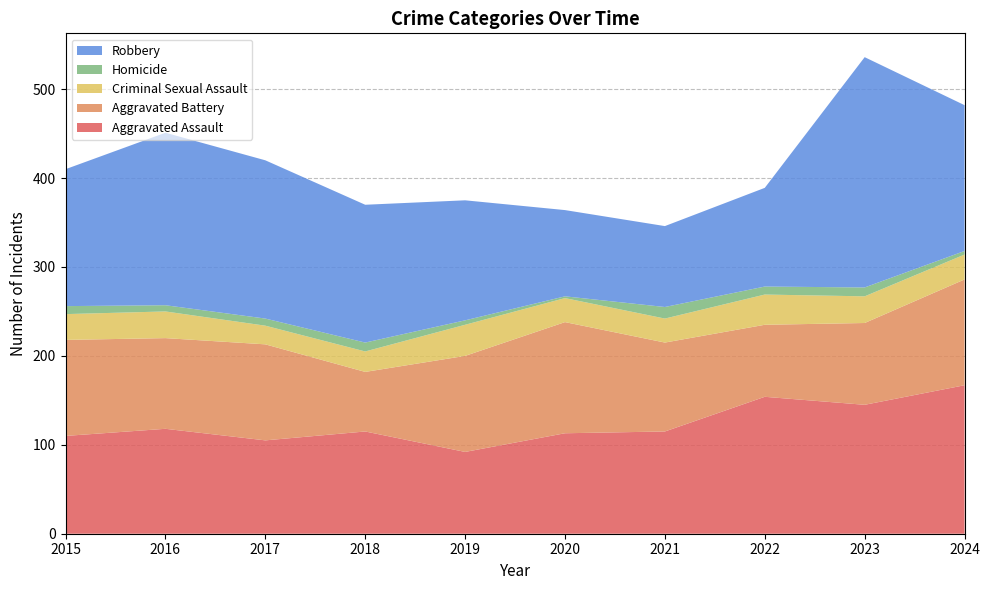

Reading right to left, extract all data points from this chart.

Aggravated Assault: 2024=167	2023=145	2022=154	2021=115	2020=113	2019=92	2018=115	2017=105	2016=118	2015=110
Aggravated Battery: 2024=119	2023=92	2022=81	2021=100	2020=125	2019=108	2018=67	2017=108	2016=102	2015=108
Criminal Sexual Assault: 2024=28	2023=30	2022=34	2021=27	2020=27	2019=35	2018=23	2017=21	2016=30	2015=29
Homicide: 2024=4	2023=10	2022=9	2021=13	2020=2	2019=5	2018=10	2017=8	2016=7	2015=9
Robbery: 2024=164	2023=259	2022=111	2021=91	2020=97	2019=135	2018=155	2017=178	2016=194	2015=154